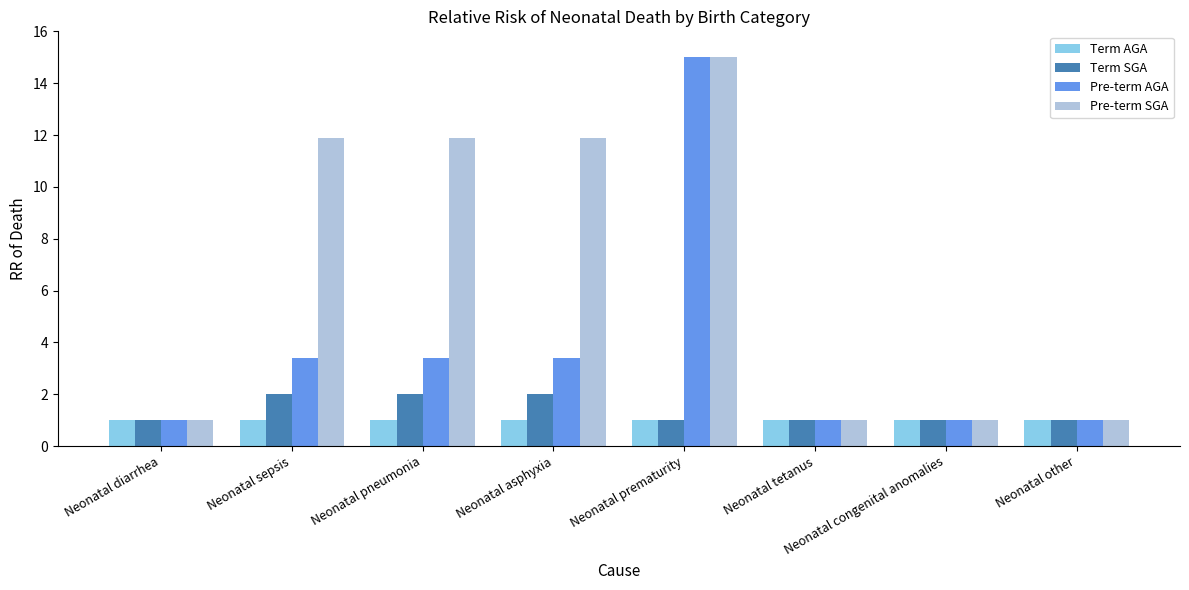

What is the sum of all Pre-term AGA values?

29.2